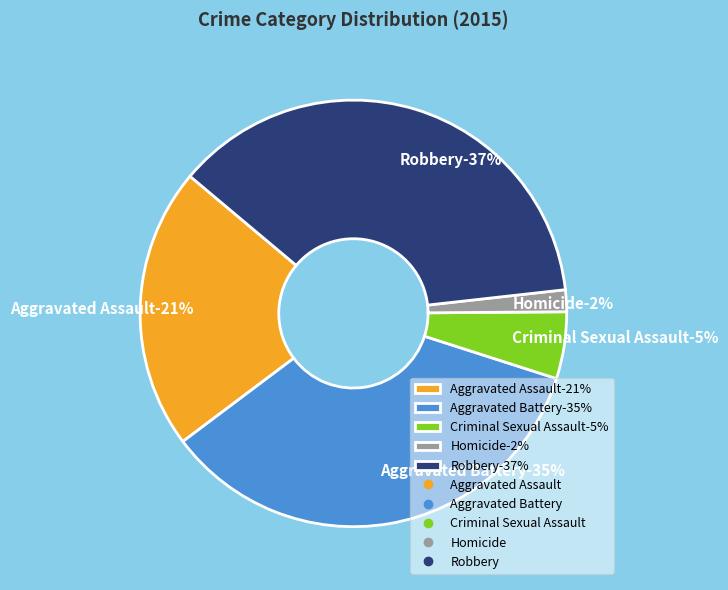

Is it true that Aggravated Assault is 32% of the pie?

False